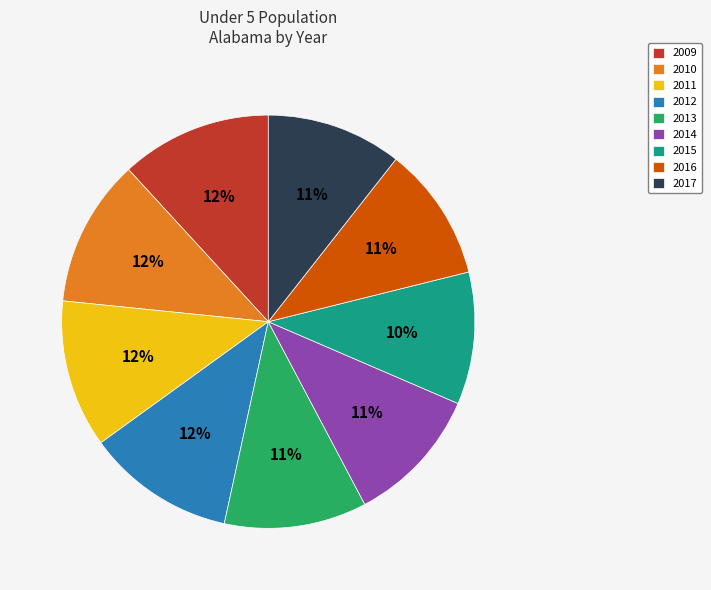

To the nearest percent, what is the average slice percentage?

11%